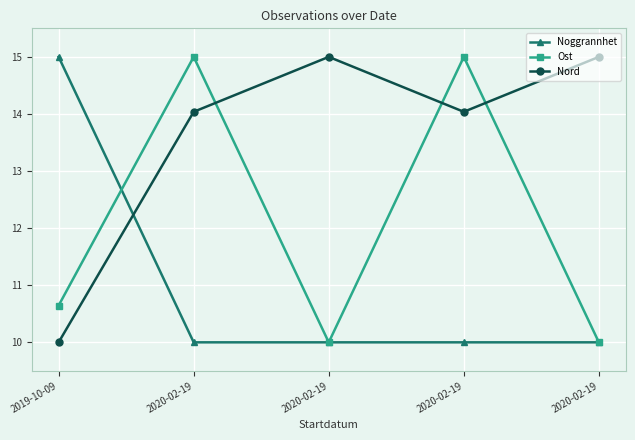

Does the chart have visible grid lines?

Yes